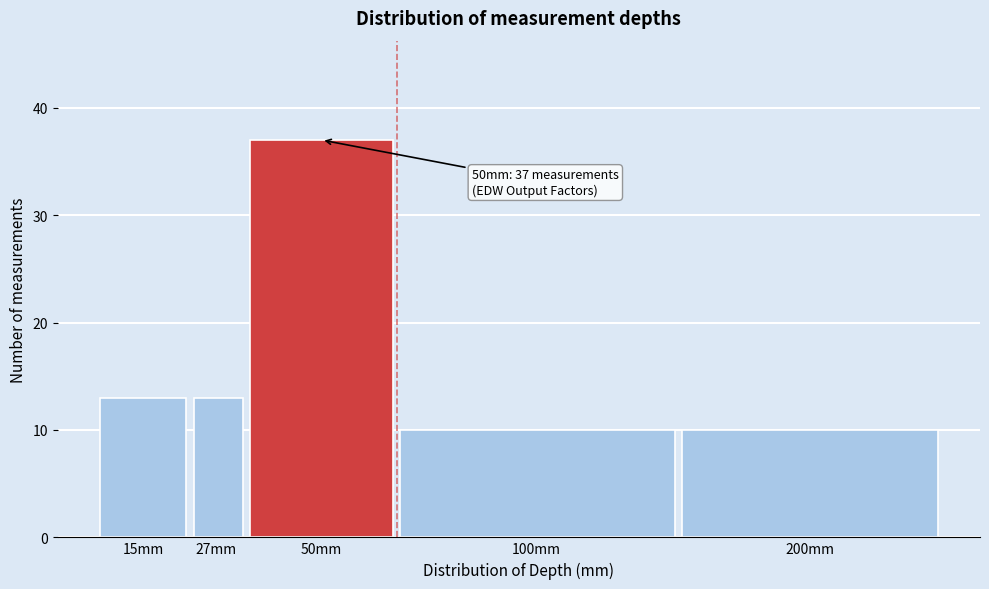

Reading right to left, transcribe all the data shown in this chart.

10	10	37	13	13